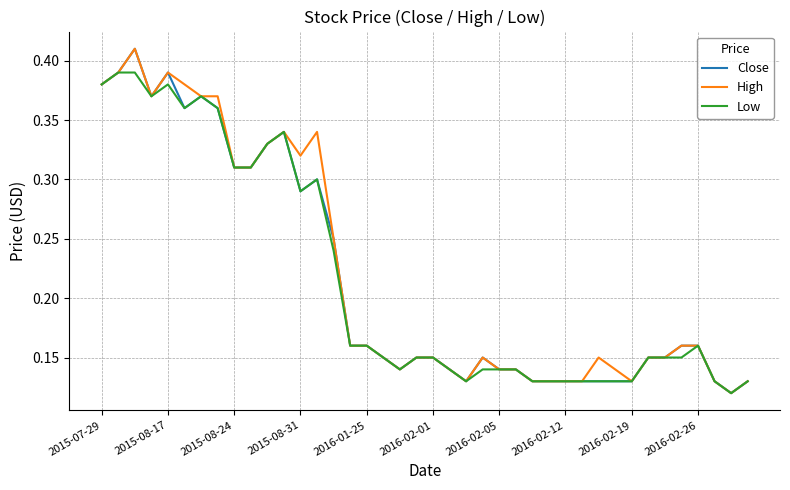

True or false: High and Low intersect in this chart.

False